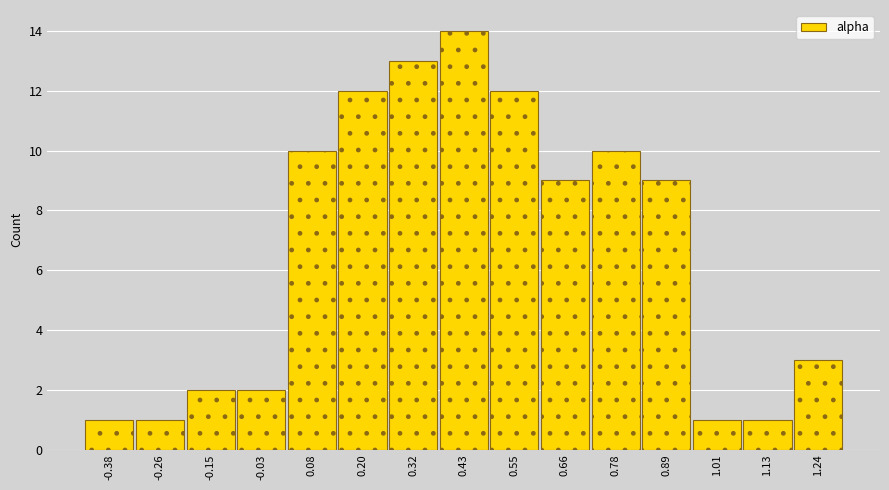

Which range on the x-axis has the tallest bar?

0.38 to 0.48